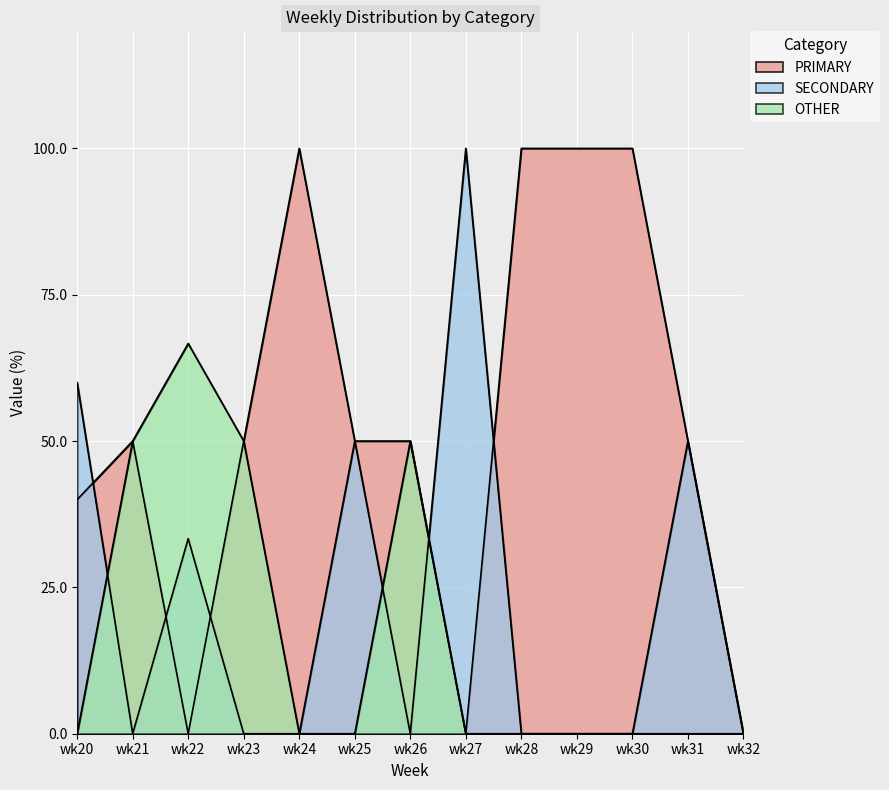

After their last crossing, which series has the higher values: SECONDARY or PRIMARY?

PRIMARY